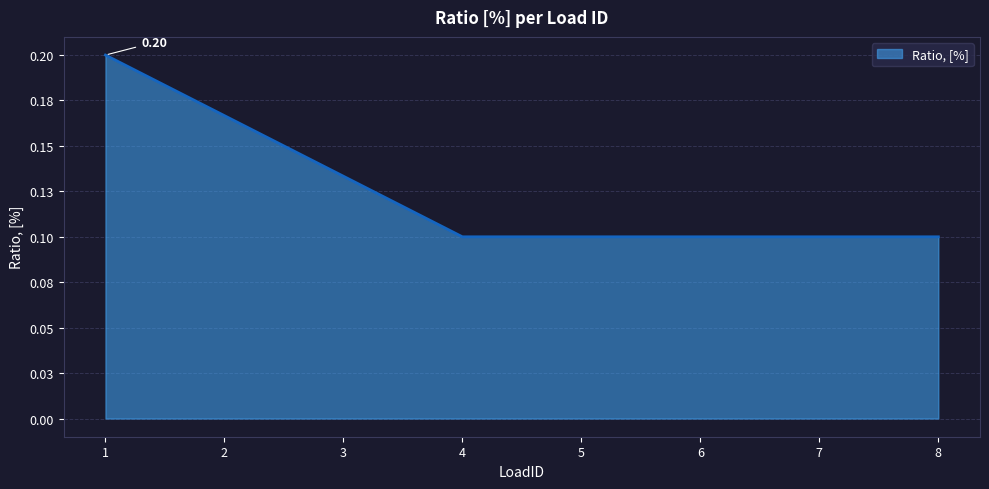

Does the chart have visible grid lines?

Yes